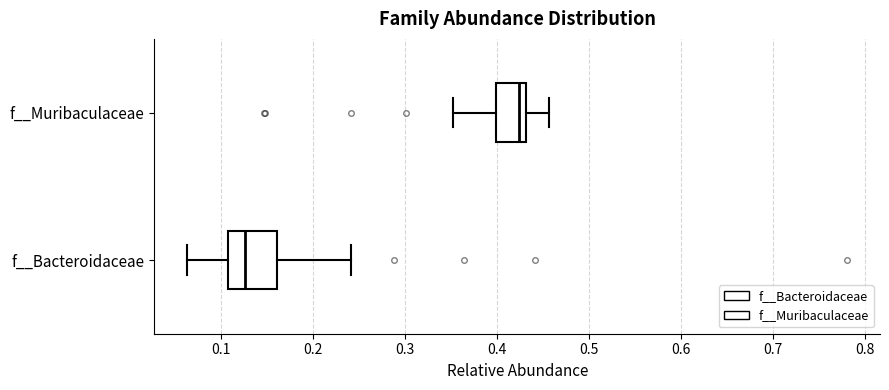

Where does the right whisker of the box for f__Muribaculaceae end on the x-axis? The values are not printed on the chart, so give them approximately, as read against the axis.

0.46